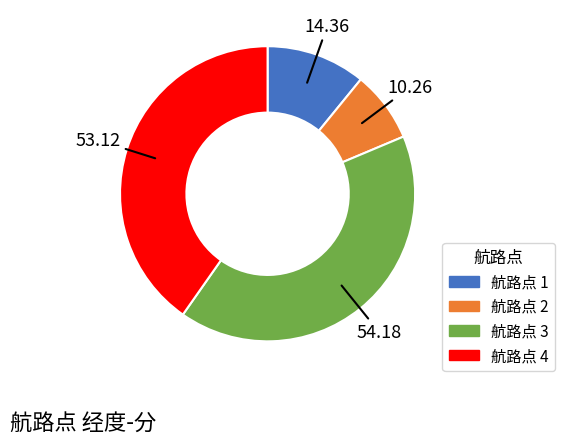

Is there any slice that represents more than half of the pie?

No